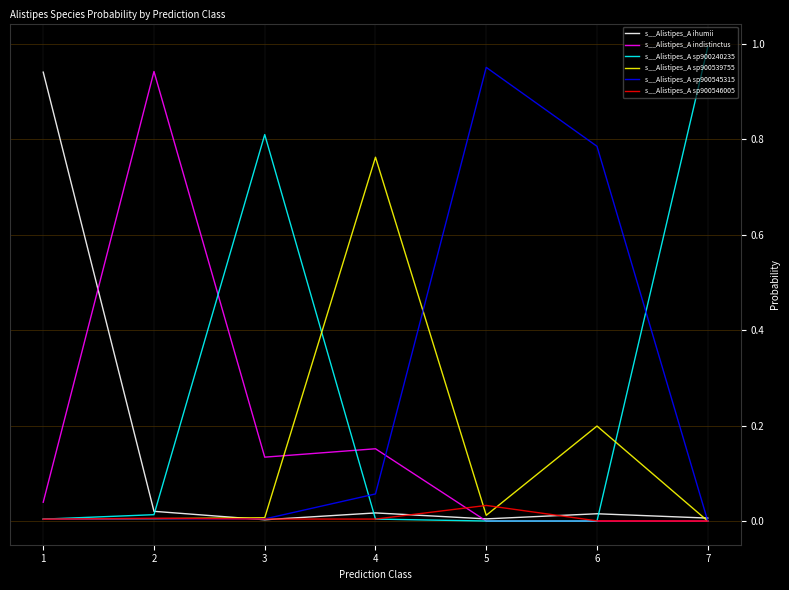

True or false: s__Alistipes_A ihumii and s__Alistipes_A sp900240235 intersect in this chart.

True